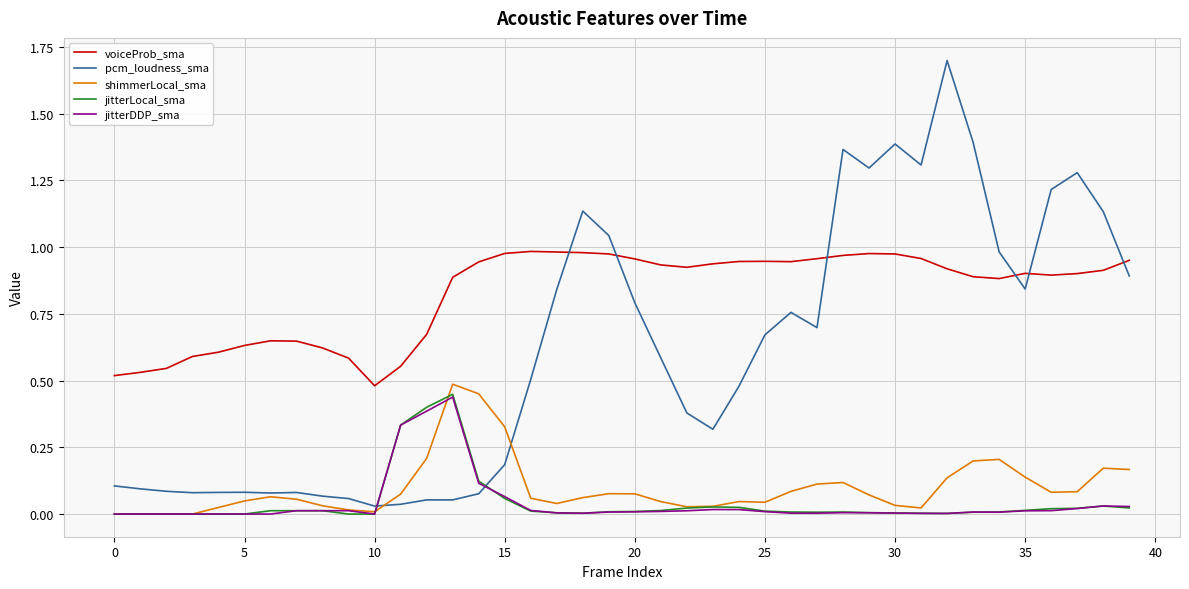

What is the highest value of the pcm_loudness_sma series?

1.7